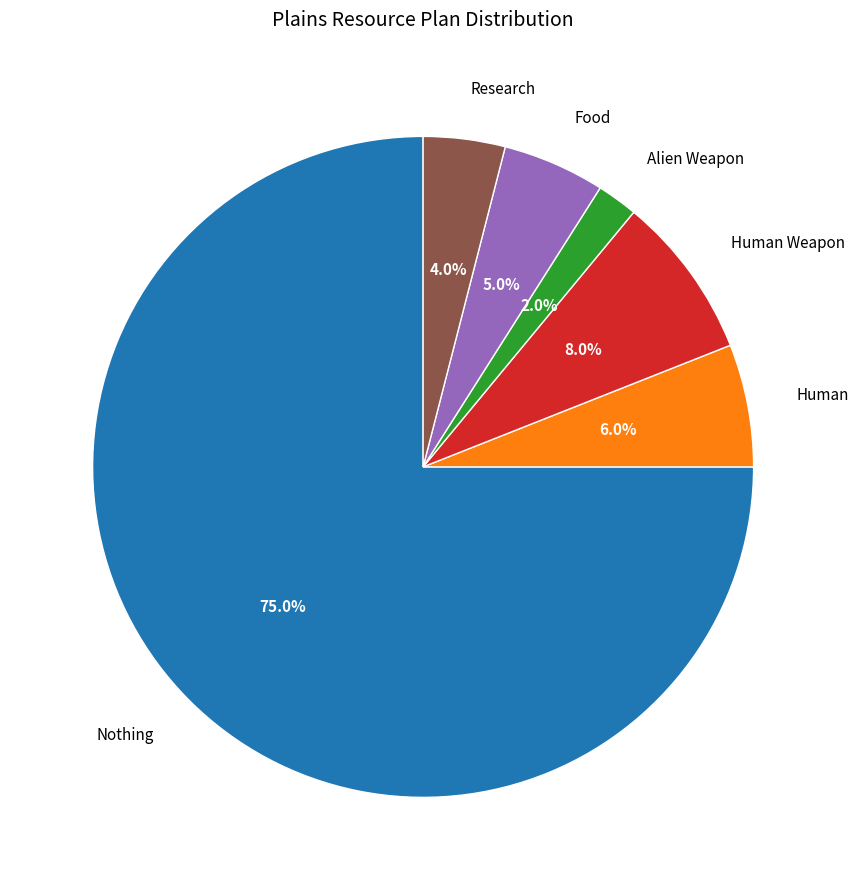

To the nearest percent, what is the combined percentage of Human Weapon and Human?

14%